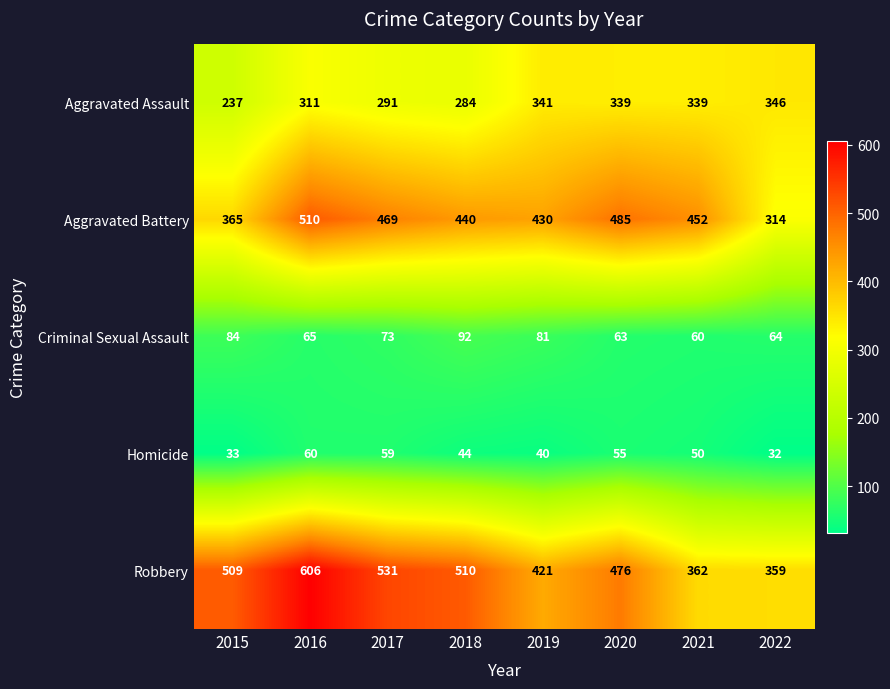

Rank the series at 2020 from lowest to highest value.

Homicide, Criminal Sexual Assault, Aggravated Assault, Robbery, Aggravated Battery